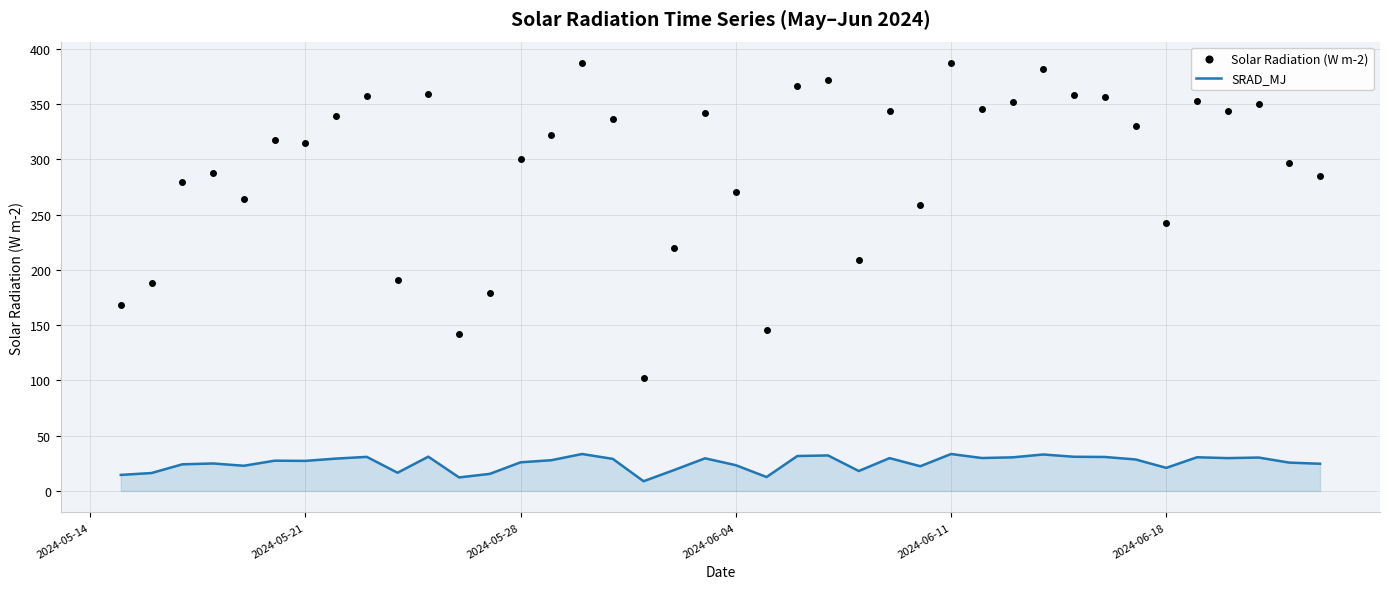

What is the maximum value shown in the chart?

387.0